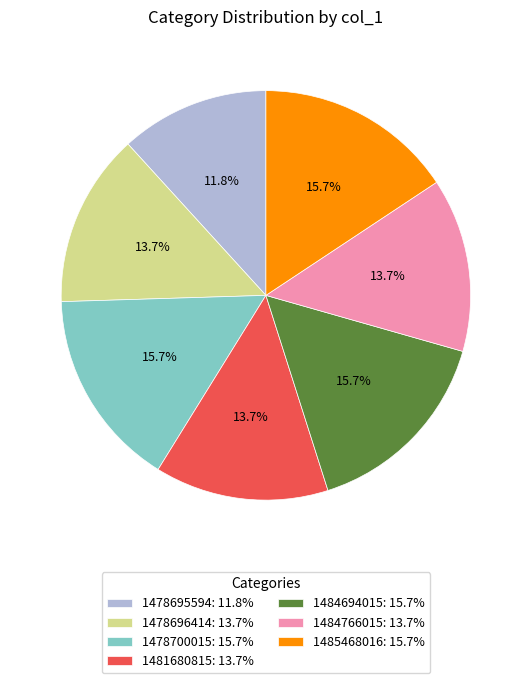

Is there a majority slice in this chart?

No